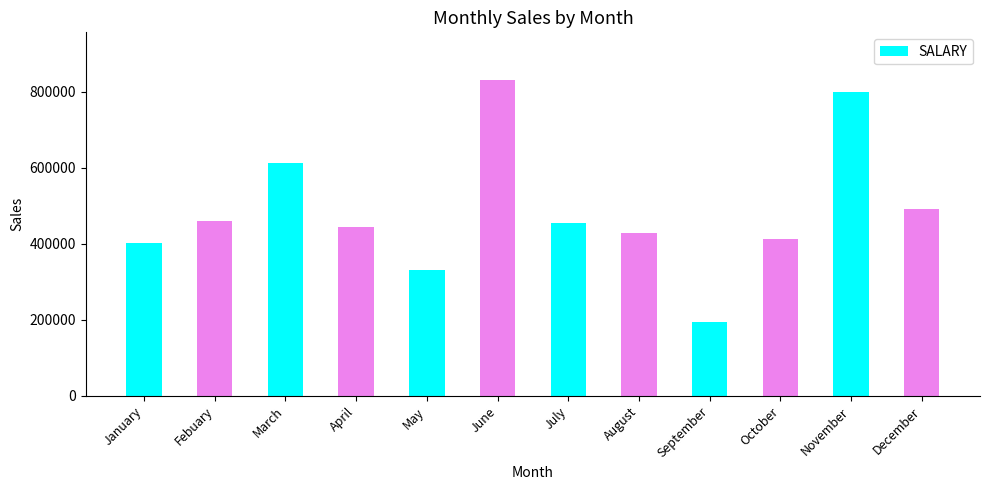

True or false: the data shows 444672 at April.

True